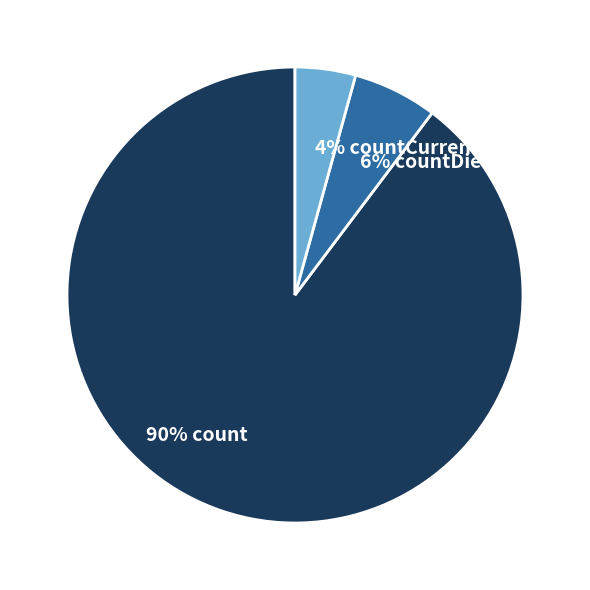

Is there any slice that represents more than half of the pie?

Yes